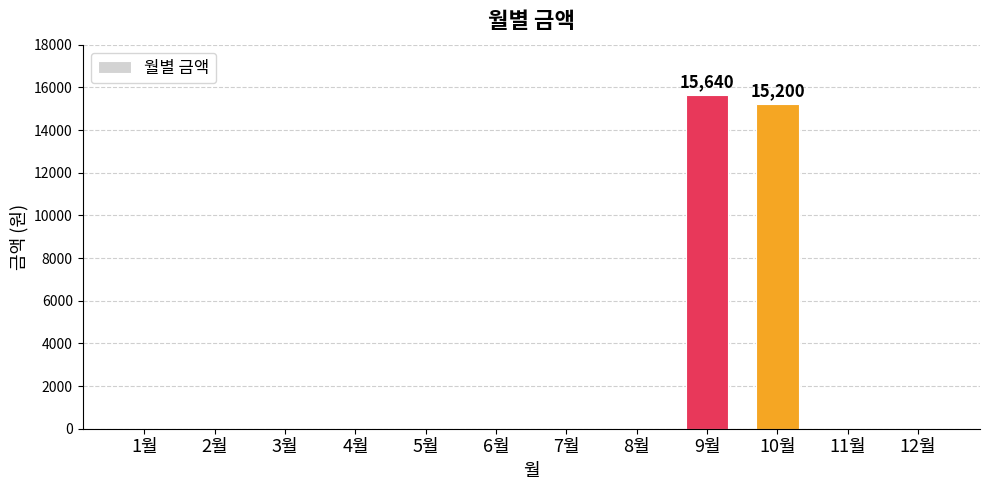

Is it true that the value at 3월 is 0?

True